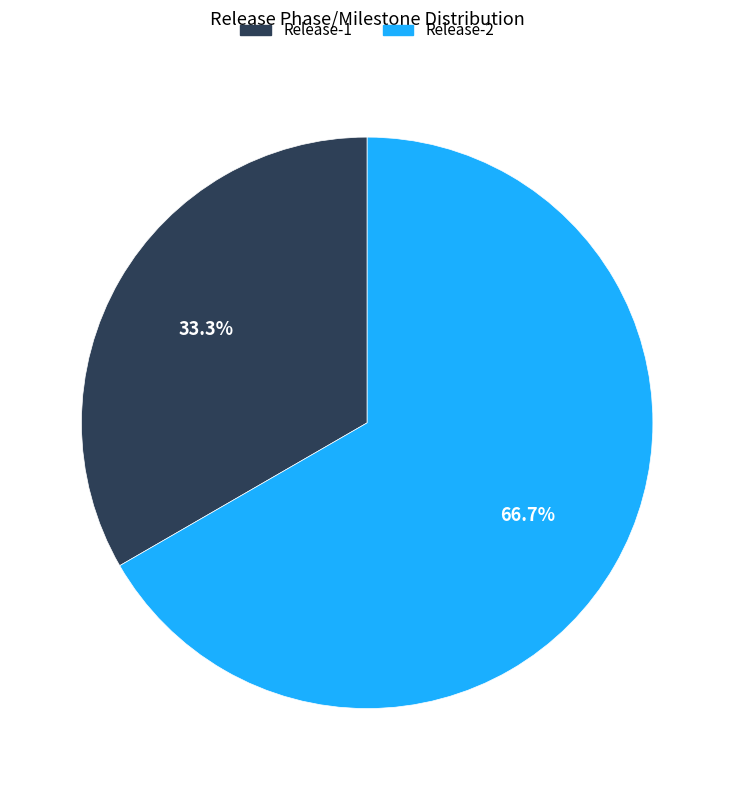

What portion of the pie excludes Release-2?

33.3%